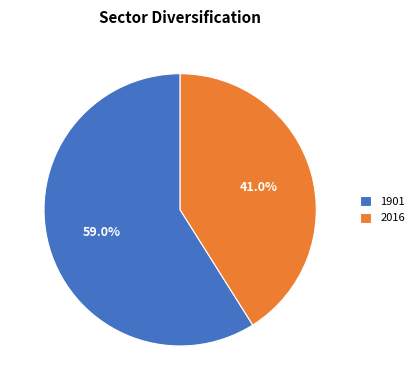

To the nearest percent, what is the average slice percentage?

50%